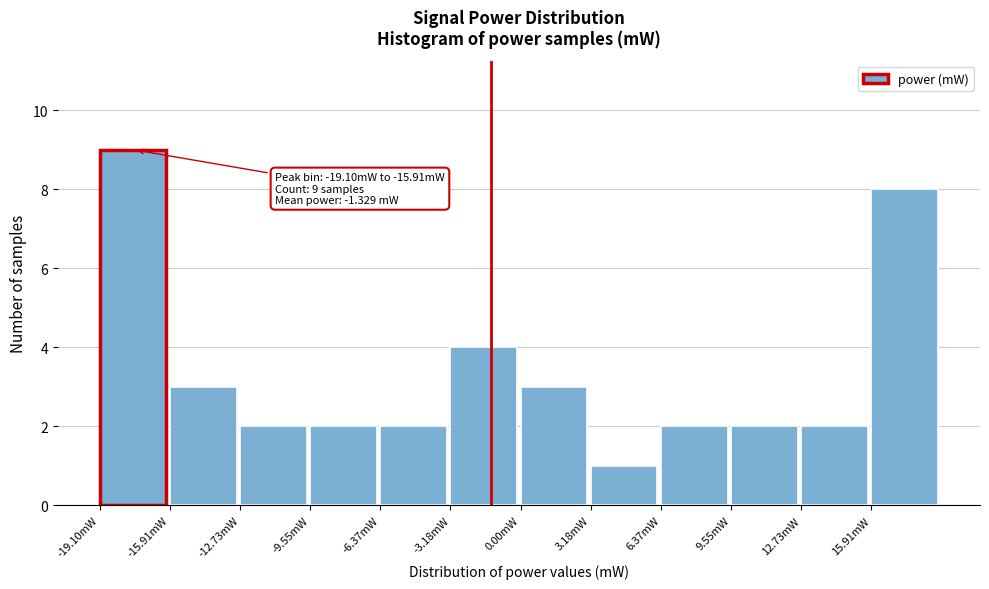

Reading left to right, transcribe all the data shown in this chart.

9	3	2	2	2	4	3	1	2	2	2	8